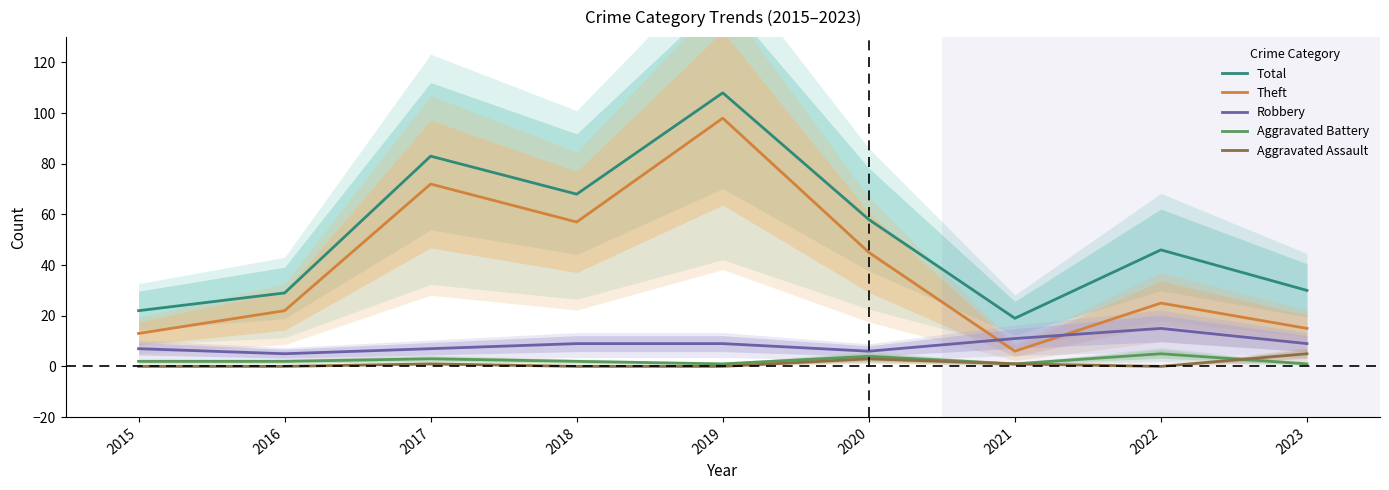

How many categories are shown in the chart?

9